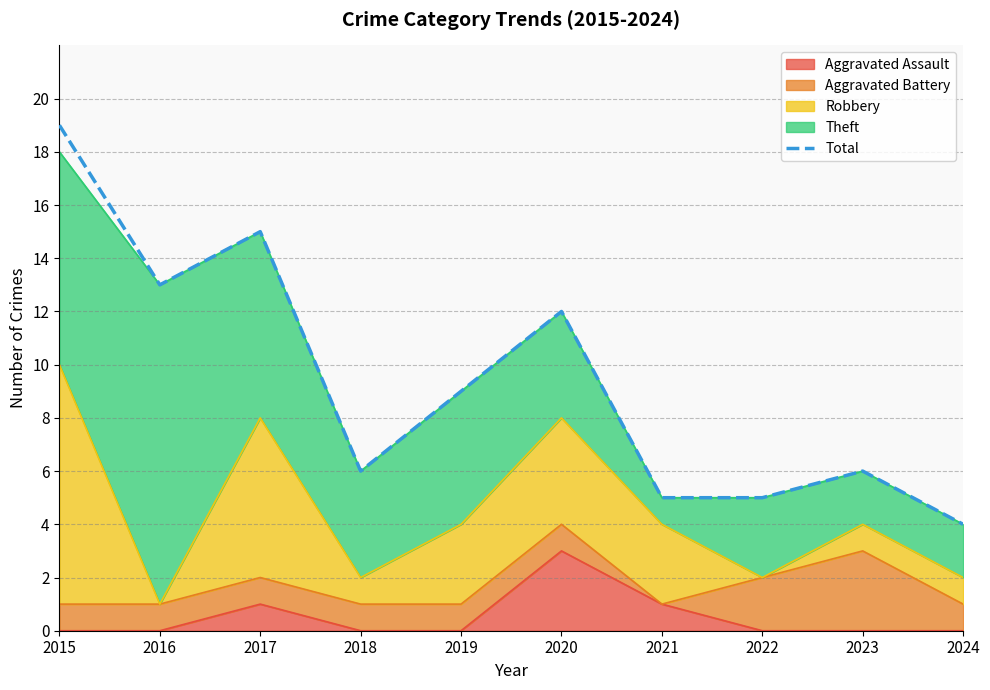

How many values exceed 9?

4